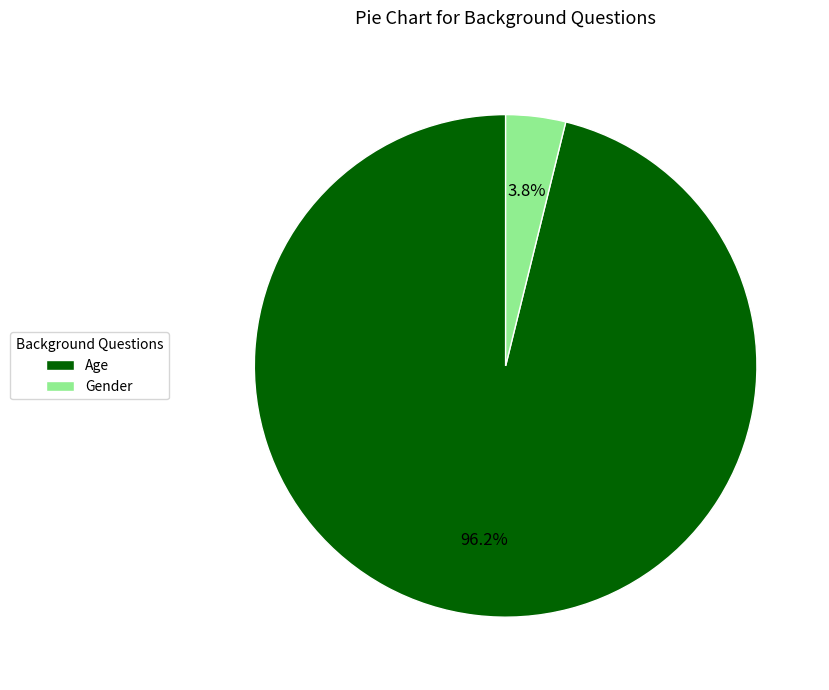

The Gender slice represents 4% of the pie. True or false?

True